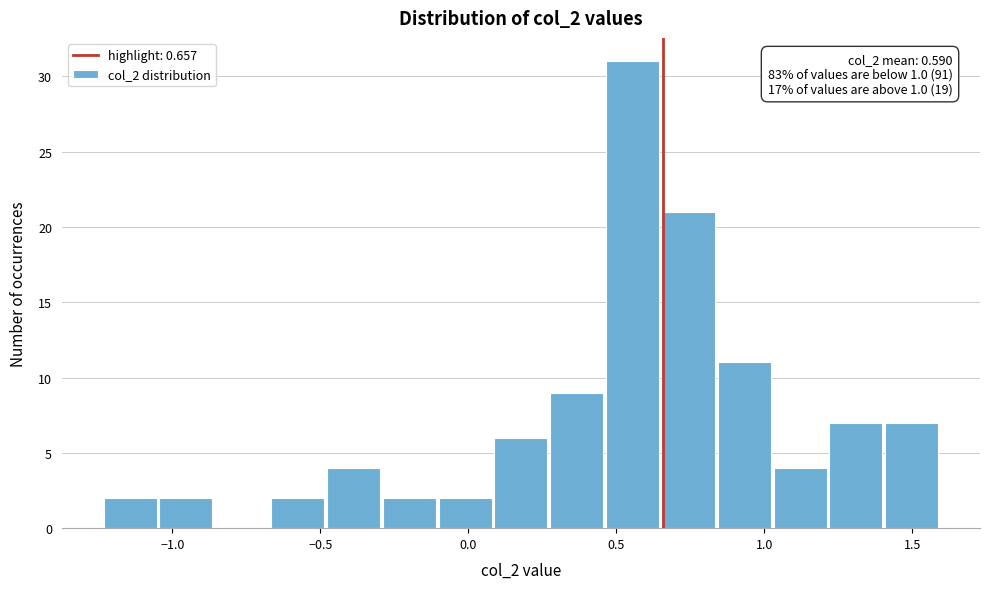

Read against the x-axis, roughly where is the centre of the tallest bar?

0.55